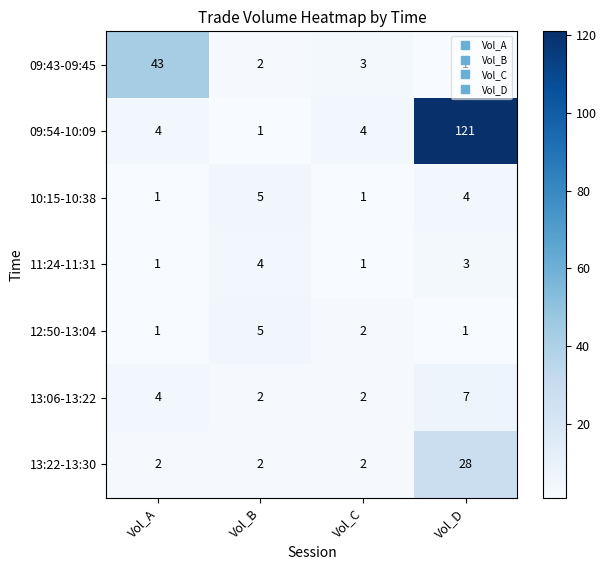

Which series has the largest range (max minus min)?

09:54-10:09